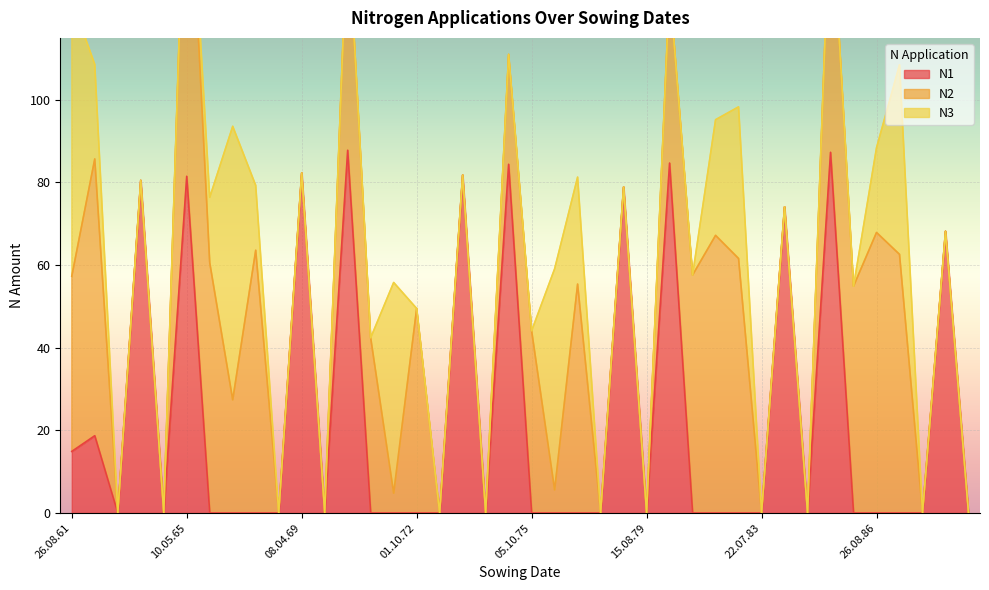

At which category is the sum across all series the highest?

10.05.65